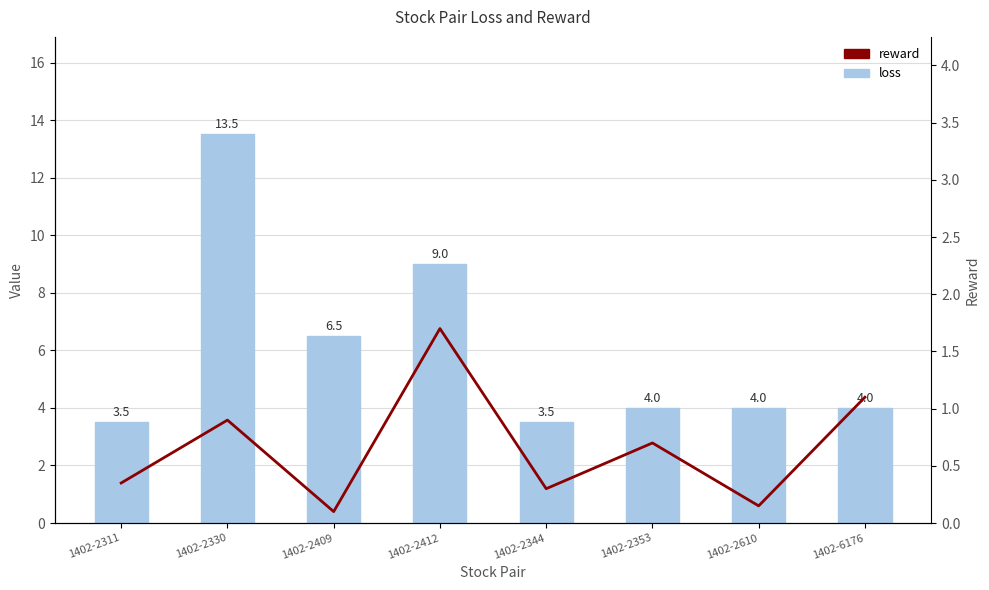

The value of loss at 1402-6176 is 1.7. True or false?

False